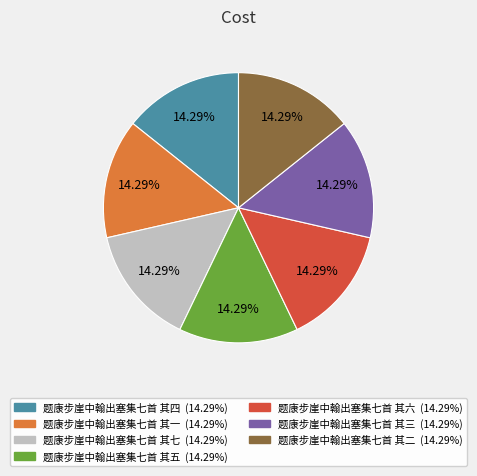

To the nearest percent, what is the average slice percentage?

14%